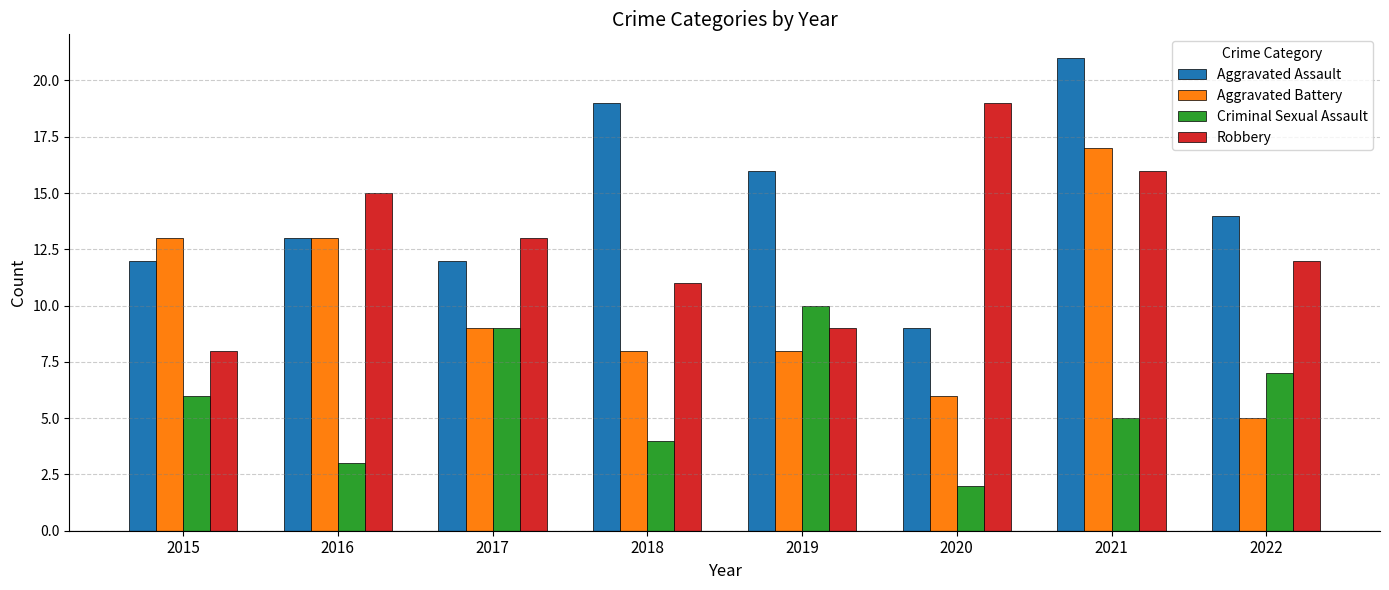

What is the total value across all series at 2016?

44